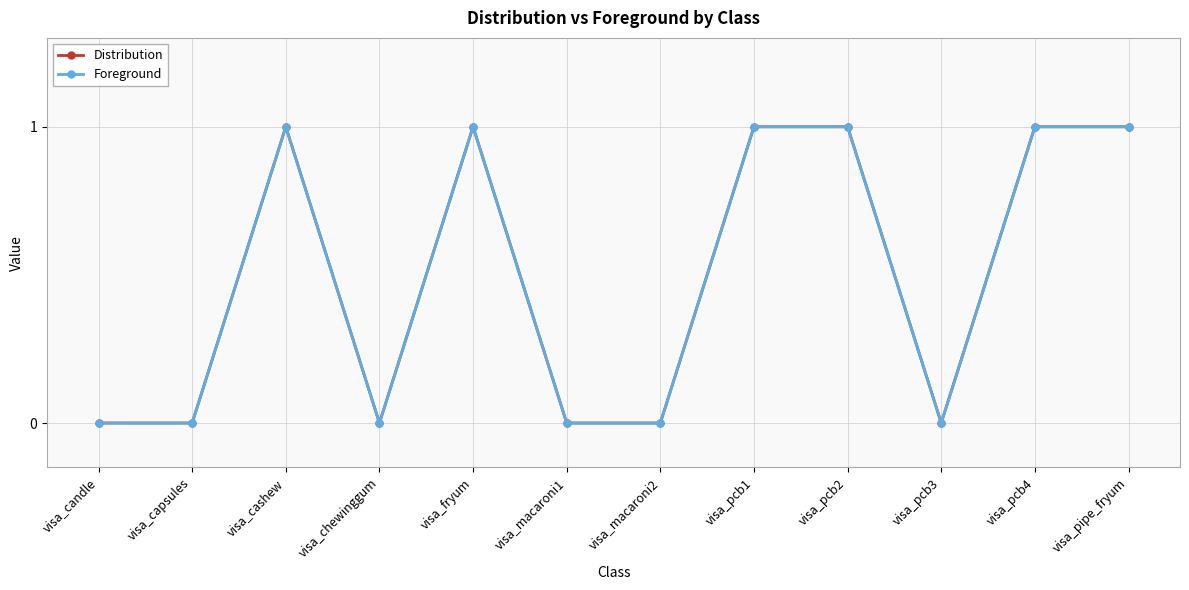

What position from the right is visa_pcb1?

5